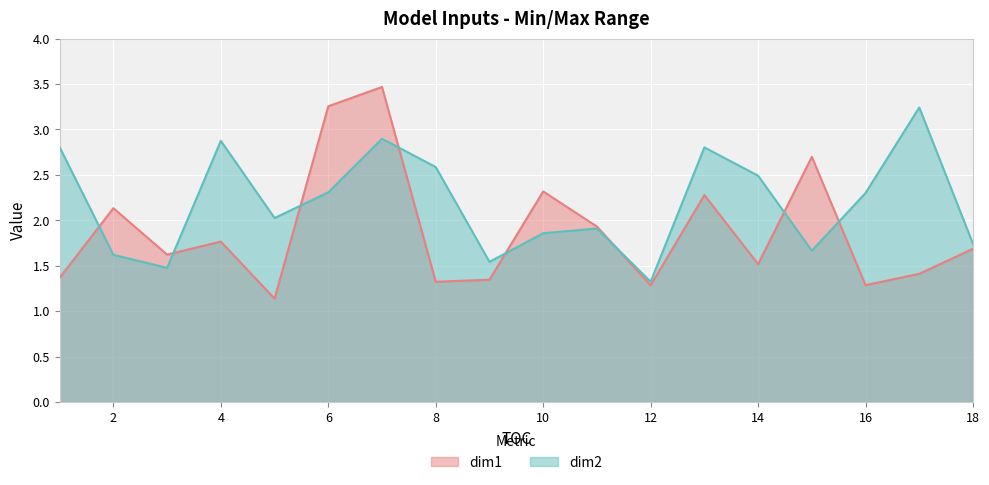

How many values in the dim2 series are below 2?

8